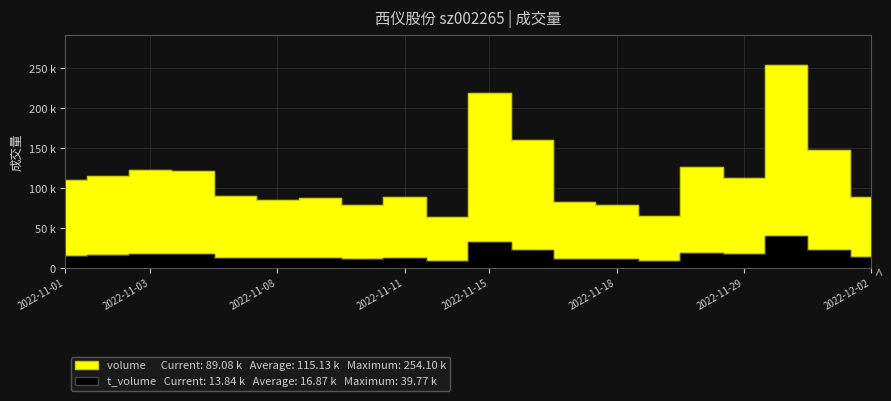

What is the minimum value shown in the chart?

8931